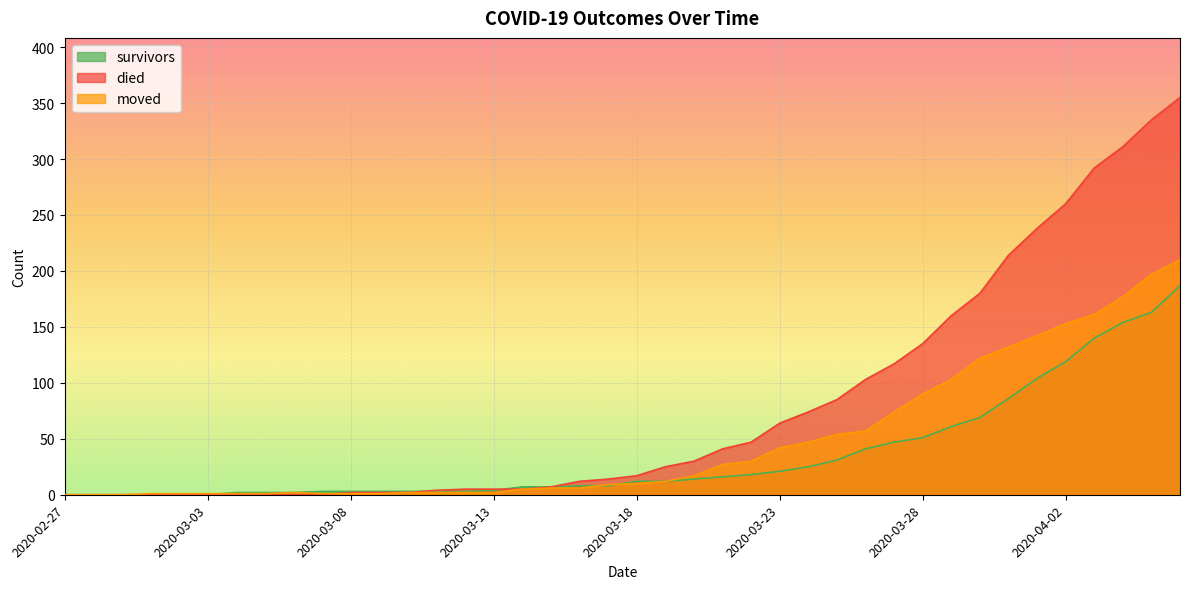

Between which two adjacent categories do died and moved first intersect?

2020-03-07 and 2020-03-08